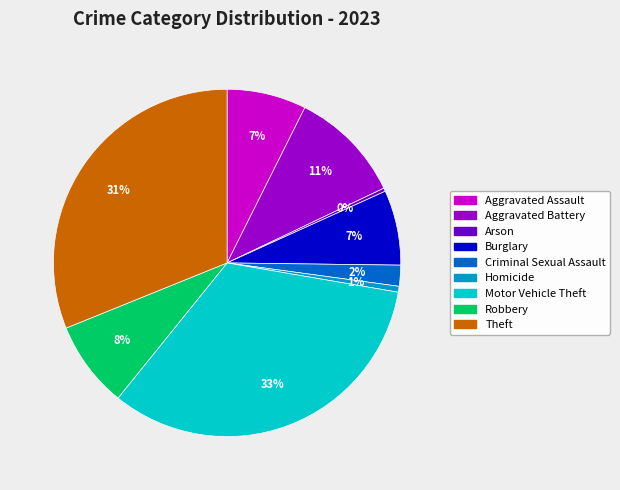

Between Aggravated Battery and Theft, which is larger?

Theft